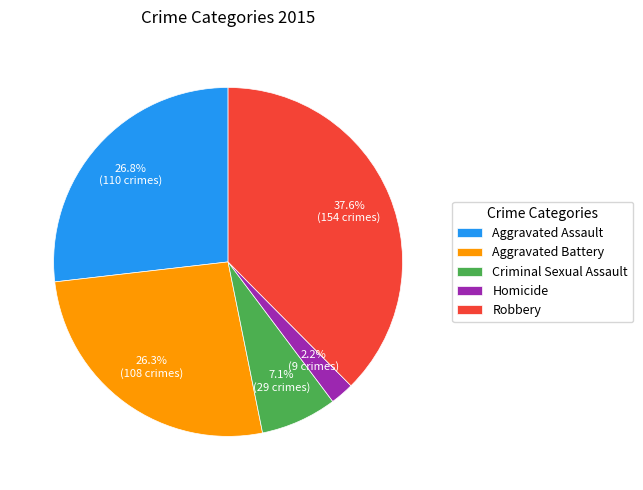

Is it true that Robbery is 29% of the pie?

False